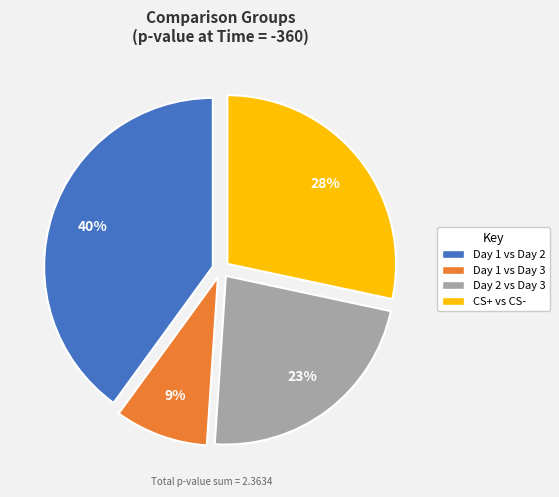

Is there a majority slice in this chart?

No